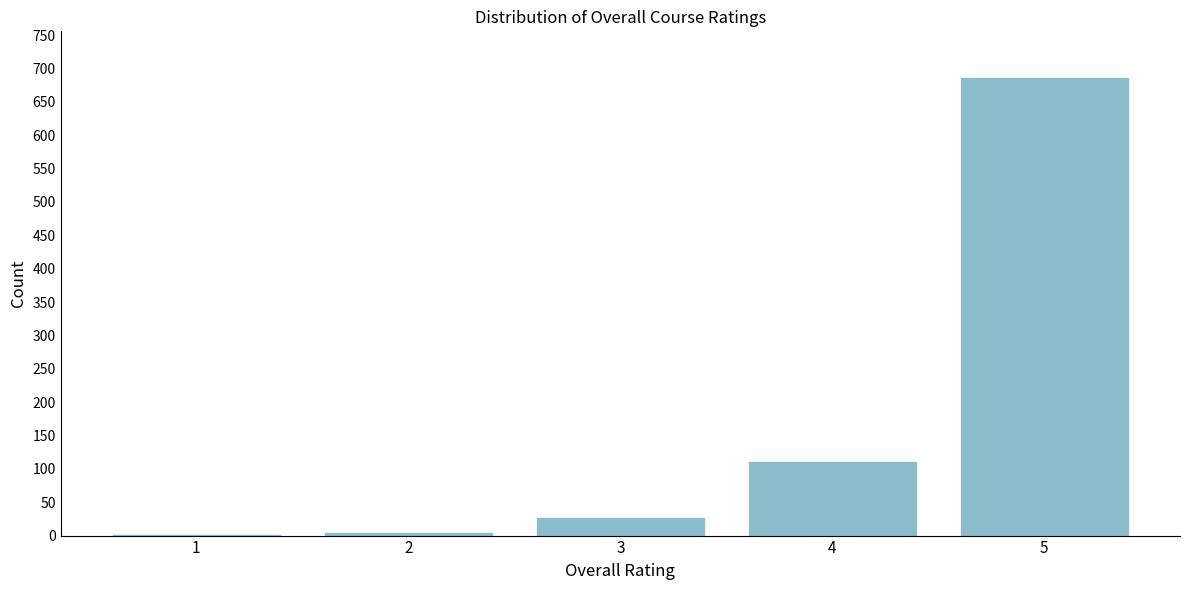

The value at 5 is 687. True or false?

True